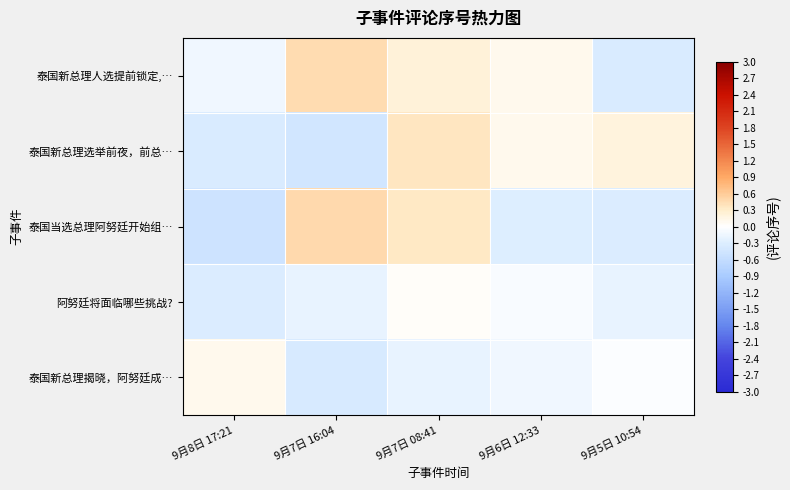

Rank the series by their maximum value, from lowest to highest.

阿努廷将面临哪些挑战?, 泰国新总理揭晓，阿努廷成…, 泰国新总理选举前夜，前总…, 泰国新总理人选提前锁定,…, 泰国当选总理阿努廷开始组…